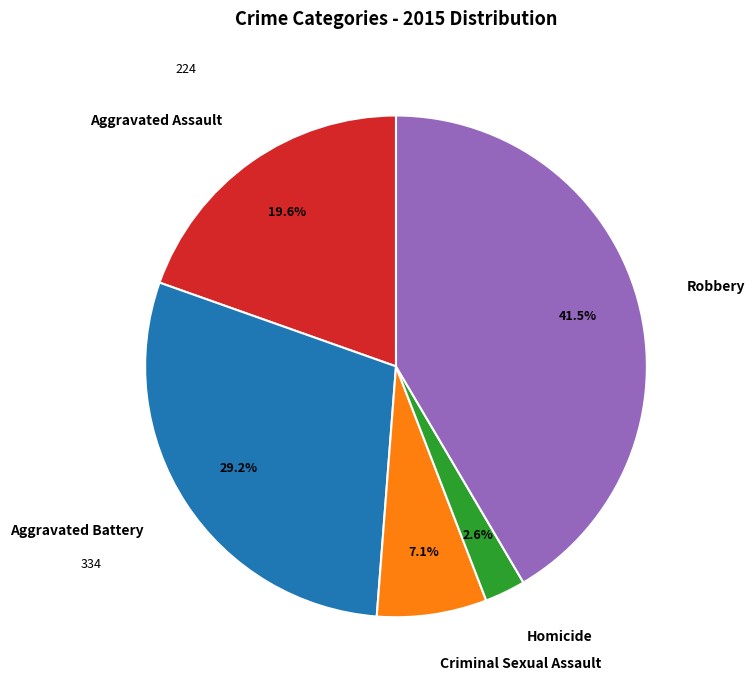

Count the number of slices in the pie.

5